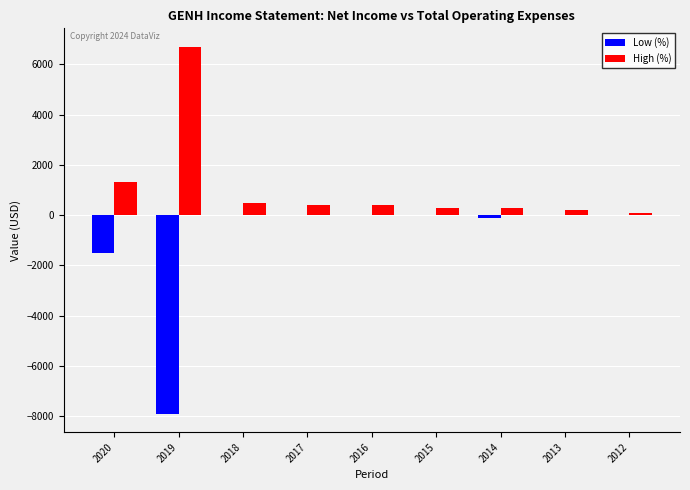

What are all the series names shown in the legend?

Low (%), High (%)